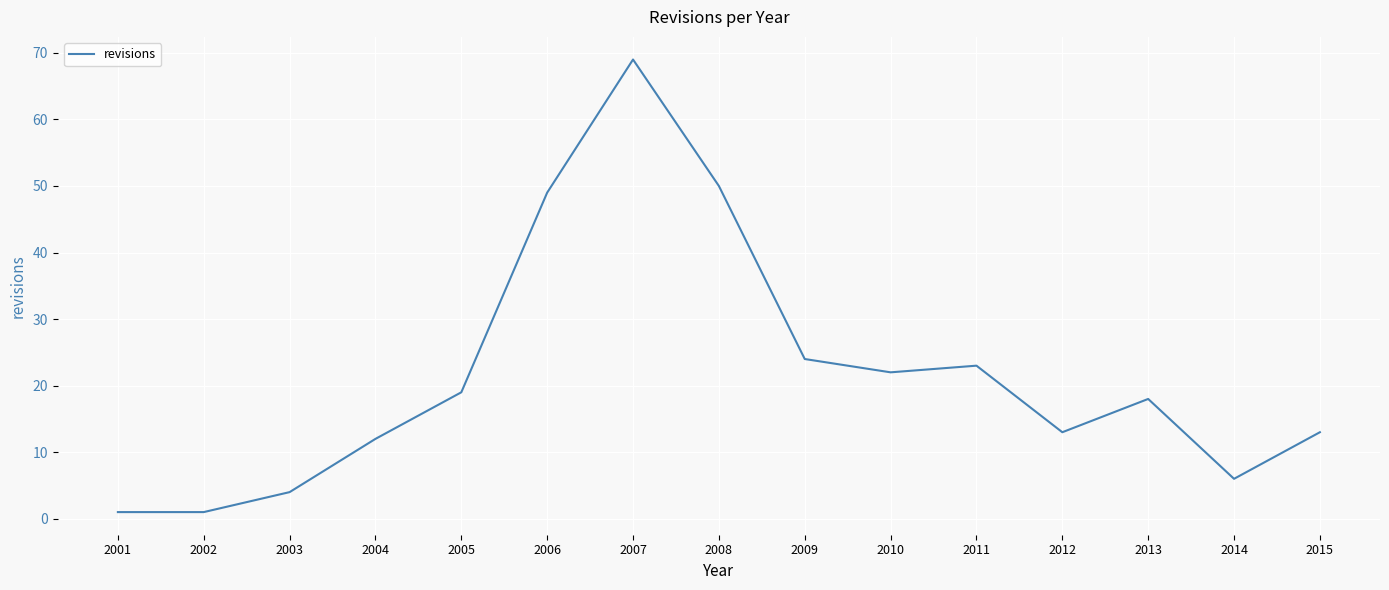

At which label is the value closest to 35?

2009